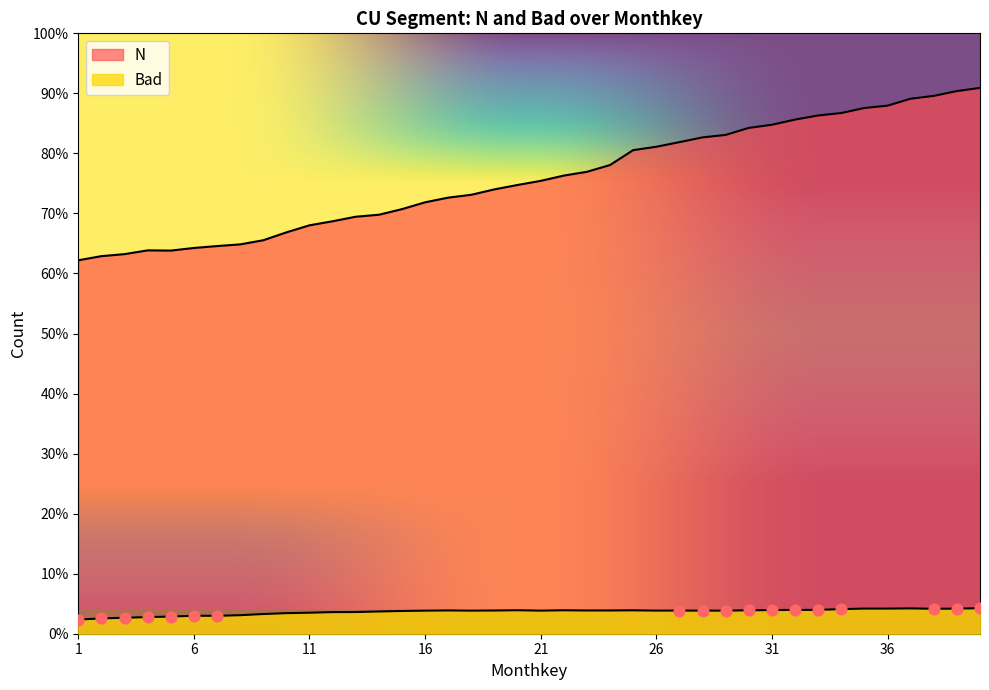

Which series has the widest spread of Y values?

N